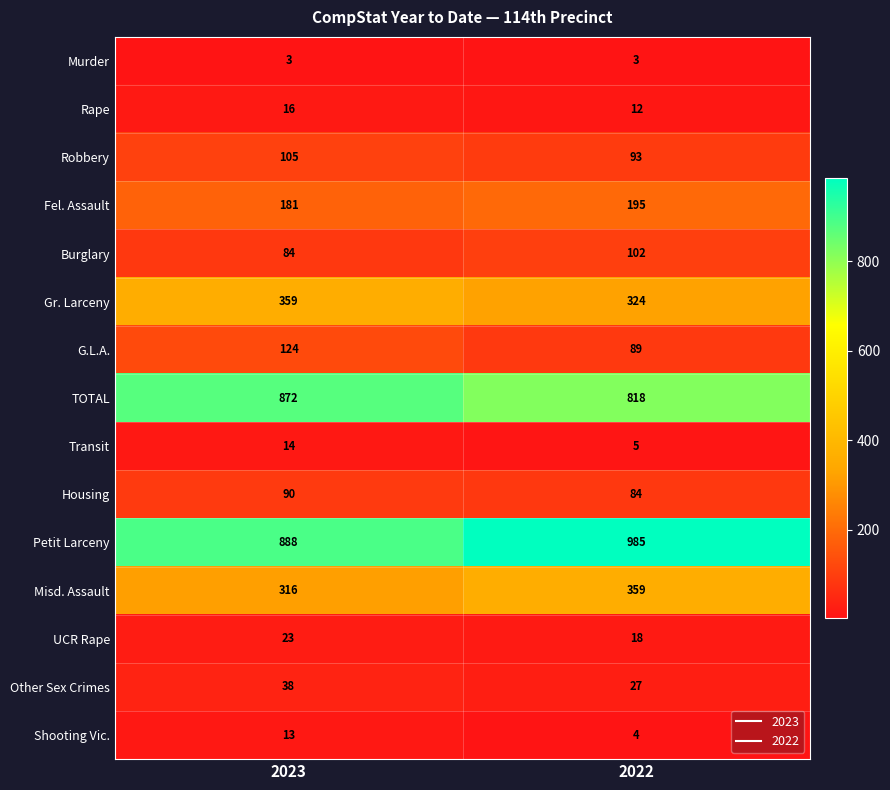

Read the Petit Larceny value at 2022.

985